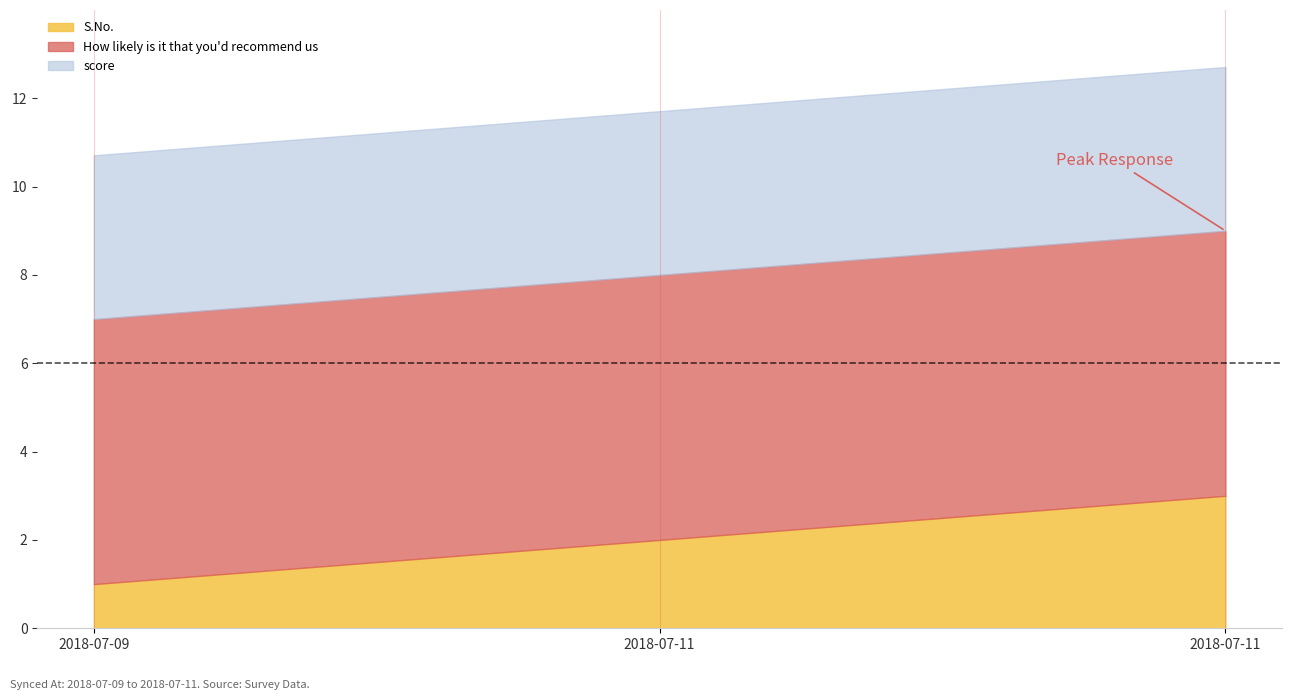

What is the minimum value shown in the chart?

1.0